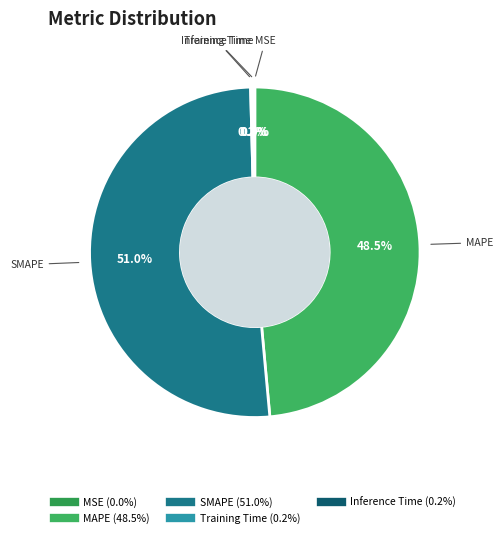

Which slice is the largest?

SMAPE